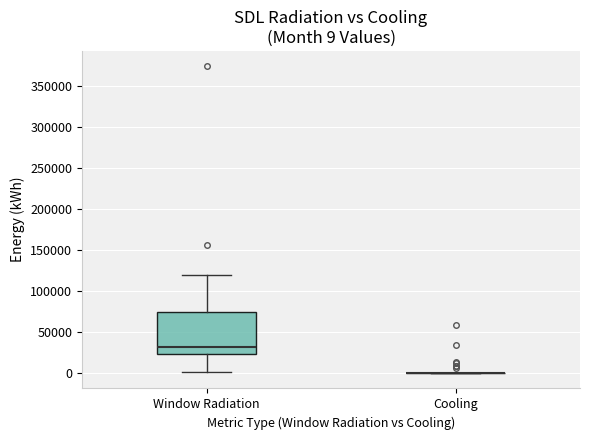

Comparing the boxes themselves (not the whiskers), which one is the tallest?

Window Radiation